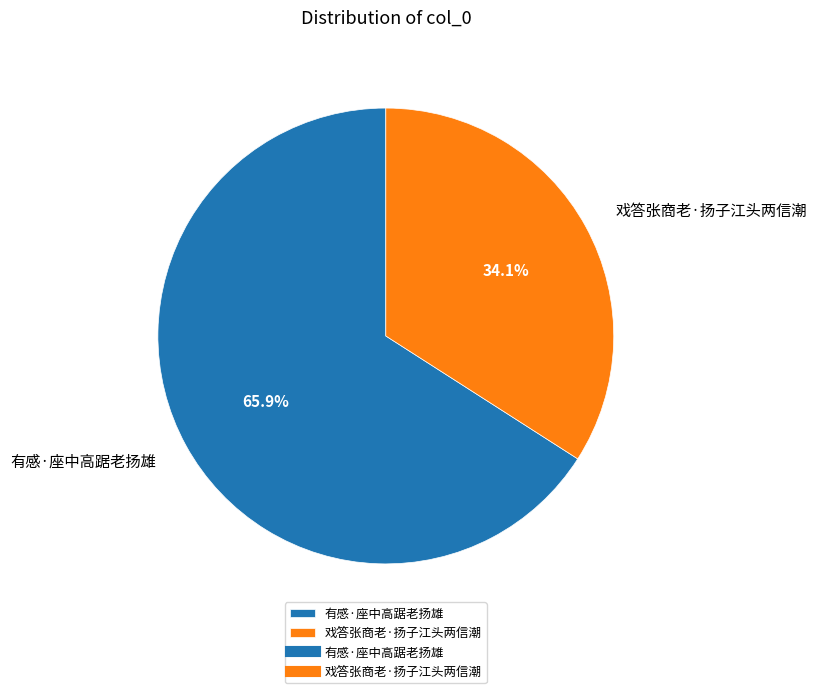

Which category has the biggest portion of the pie?

有感·座中高踞老扬雄